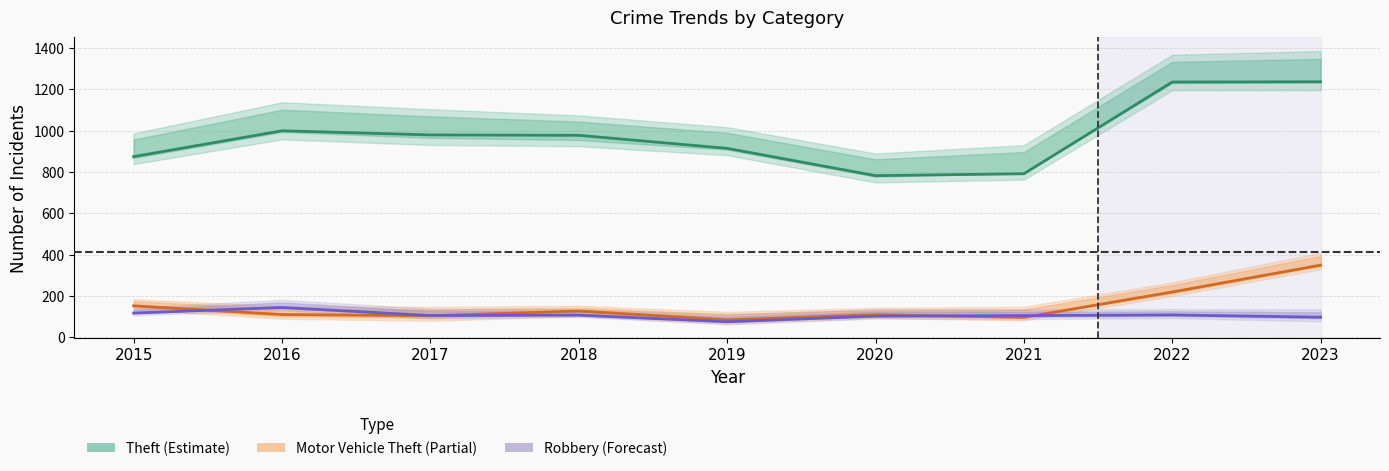

Reading right to left, list all the values displayed in this chart.

Theft: 1236	1235	791	782	914	977	979	999	874
Motor Vehicle Theft: 349	219	96	109	84	127	104	110	152
Robbery: 97	108	105	102	75	107	105	144	117